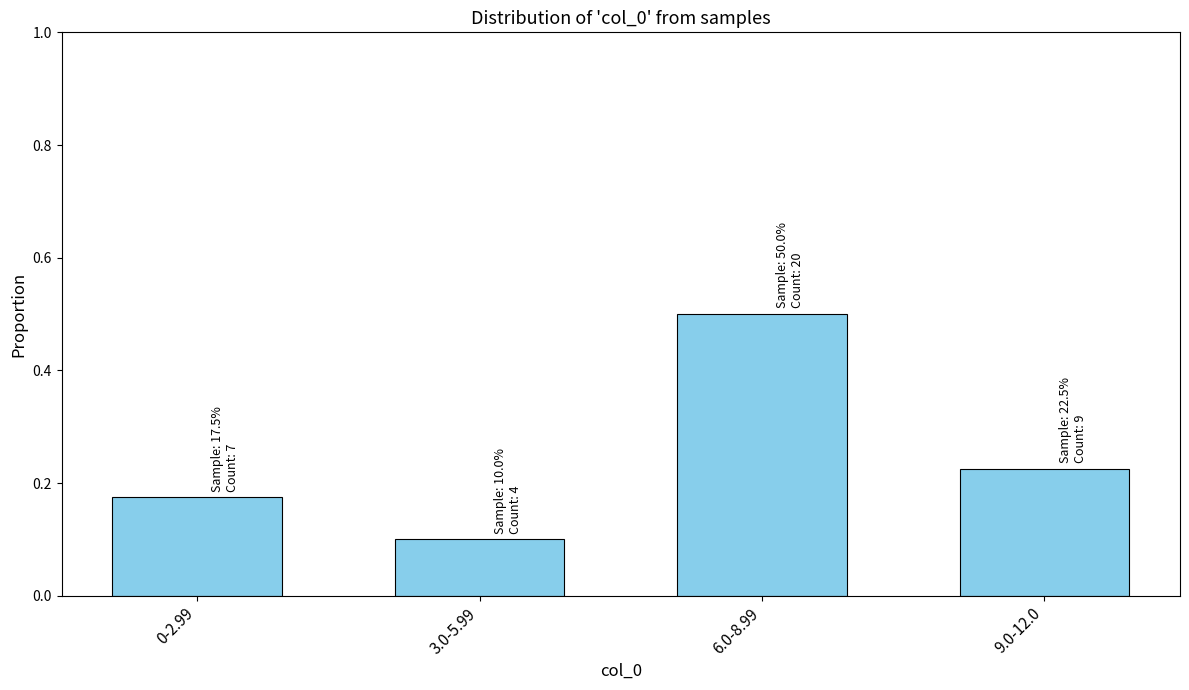

At which label is the value closest to 0?

3.0-5.99